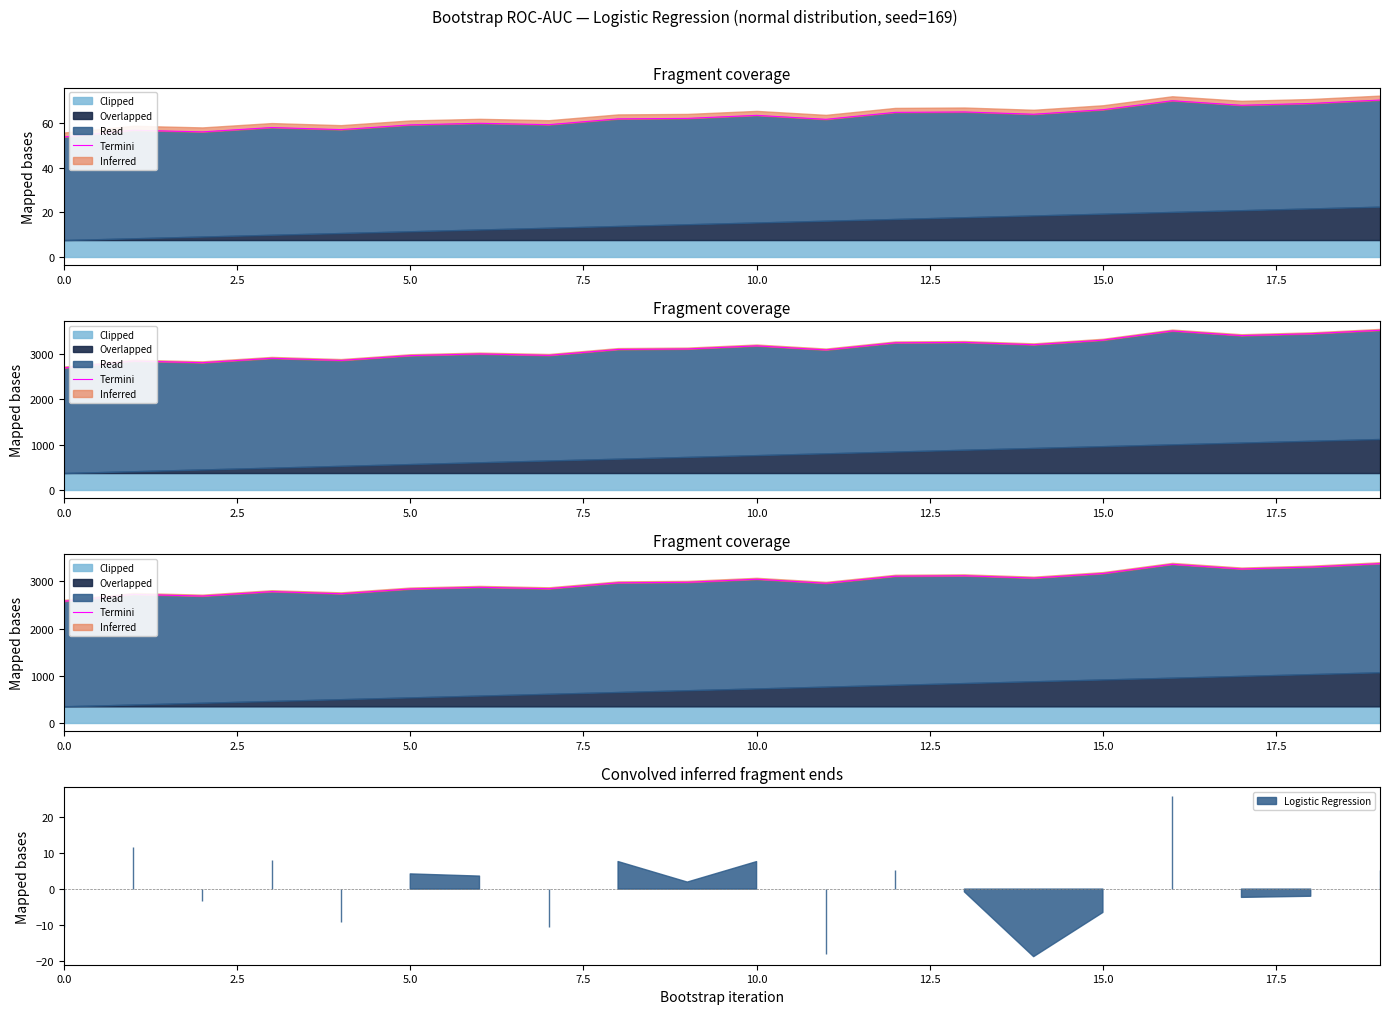

True or false: the data shows 3109.3 at 12.

True